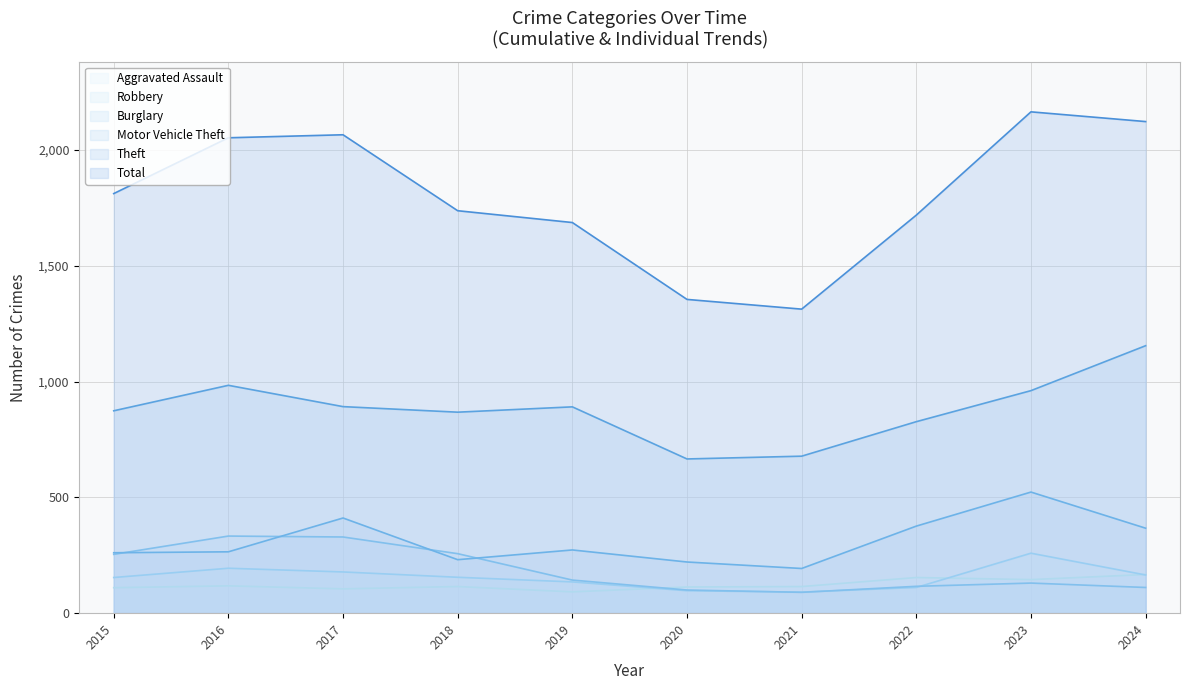

Which series has the largest total across all categories?

Total